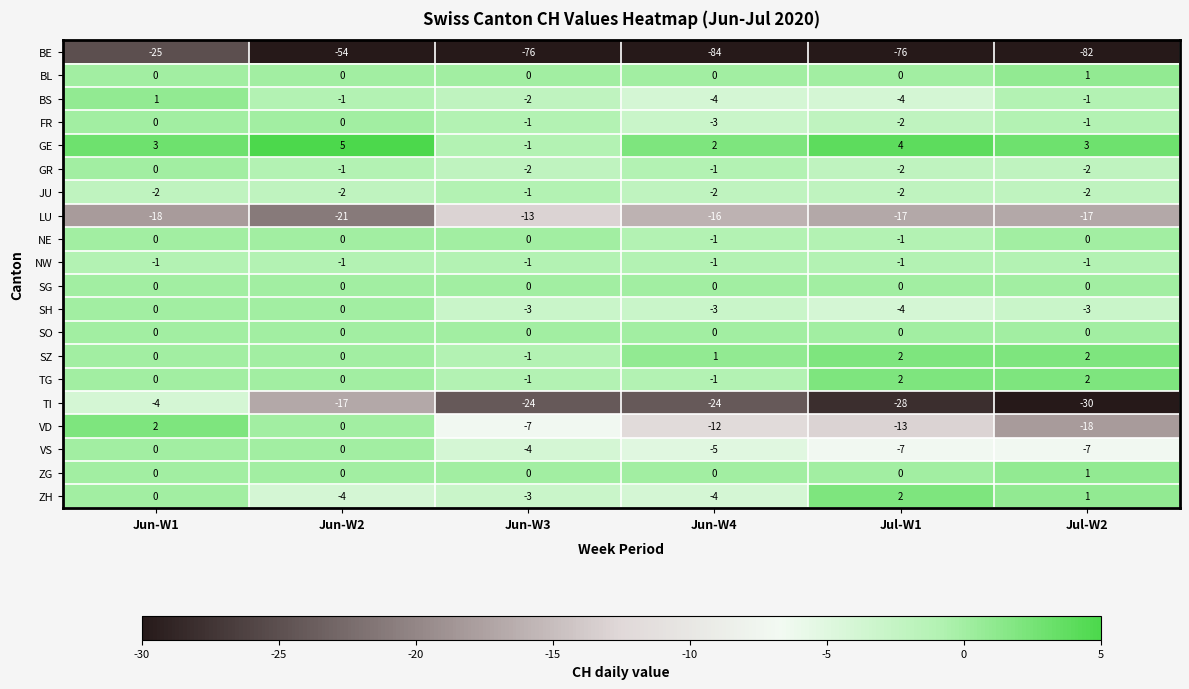

The ZH series shows 2 at Jul-W1. True or false?

True